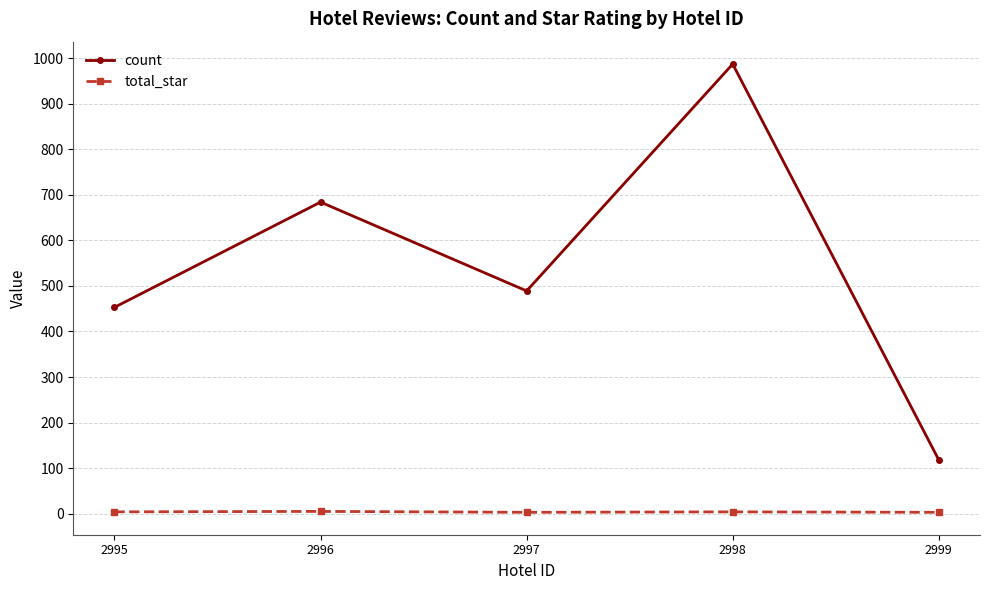

Between 2997 and 2999, which series saw the biggest shift?

count